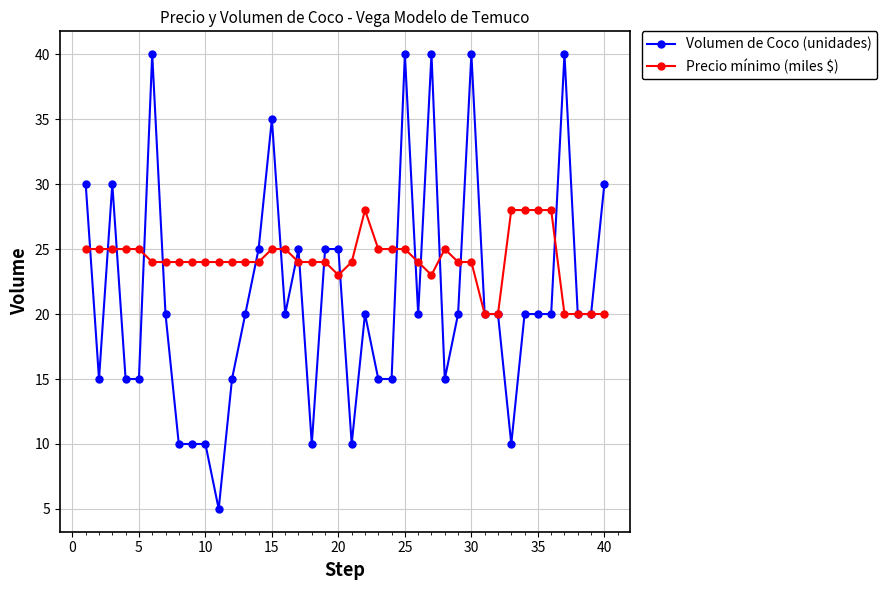

At how many categories does at least one series exceed 29?

9